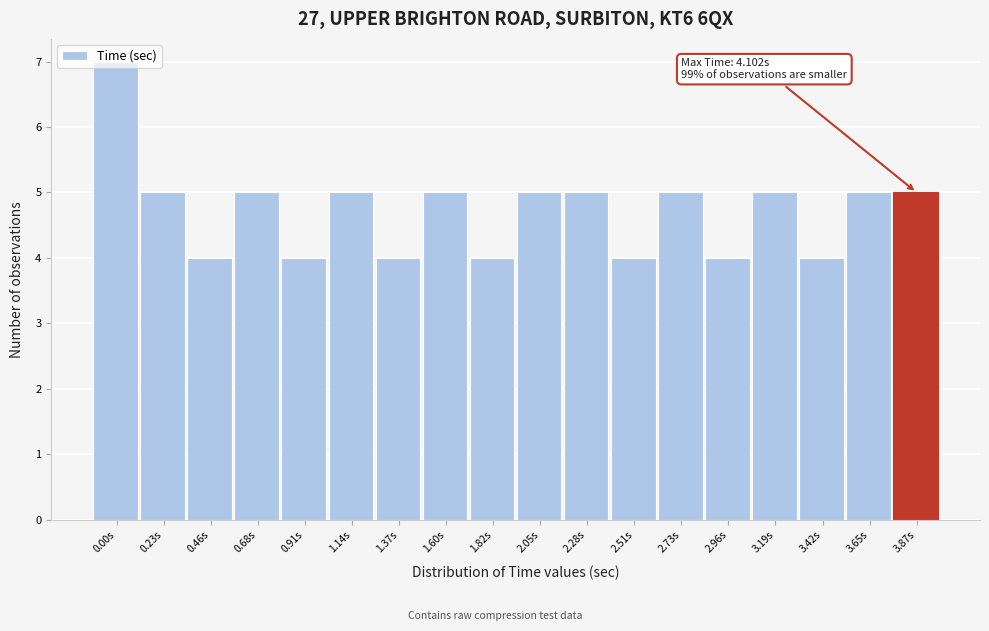

What is the change in value from 0.46s to 3.19s?

+1